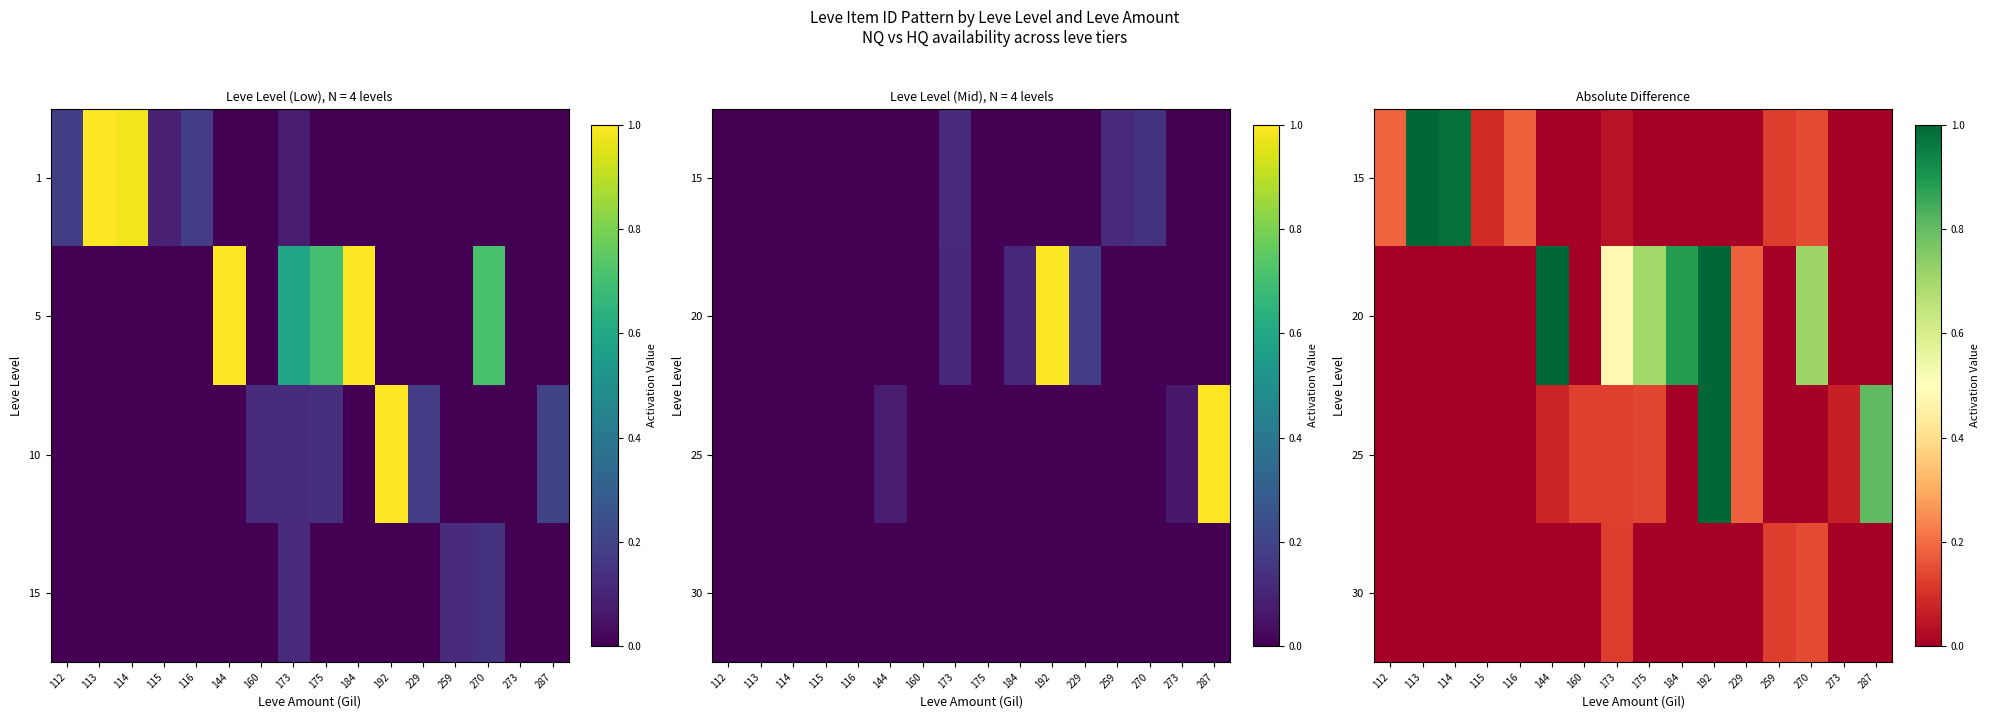

Count the 20 values in the range 0 to 1.

16